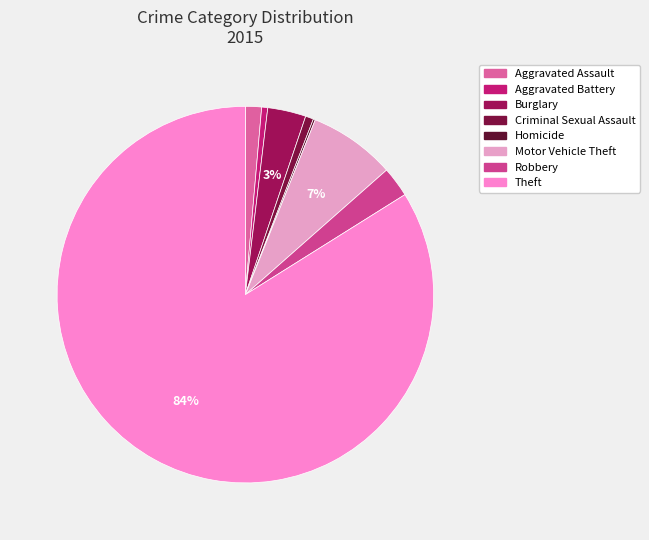

What portion of the pie excludes Robbery?

97.4%